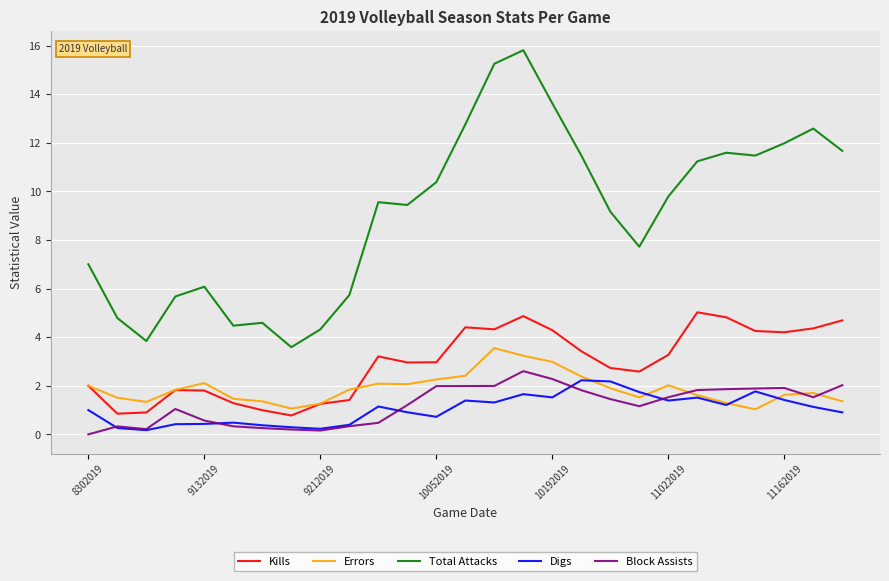

Which series has the largest total across all categories?

Total Attacks